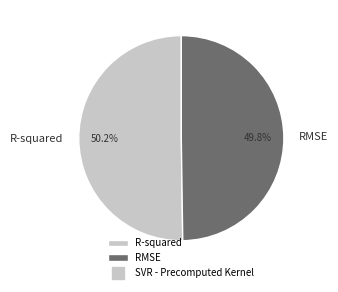

What percentage is NOT represented by RMSE?

50.2%